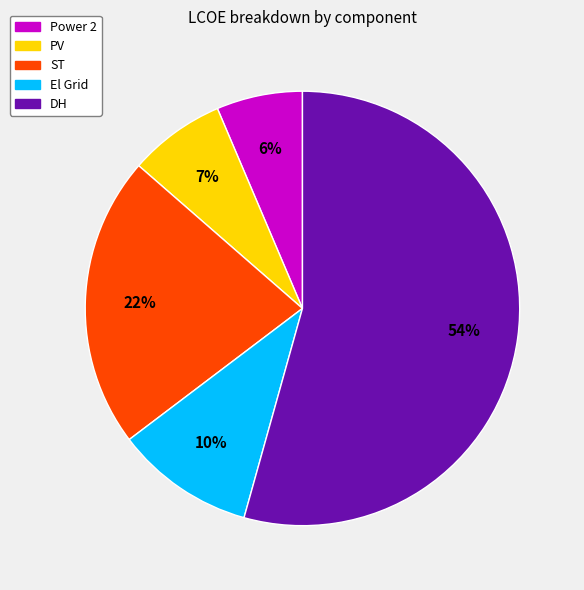

Do PV and DH together represent more than half of the pie?

Yes